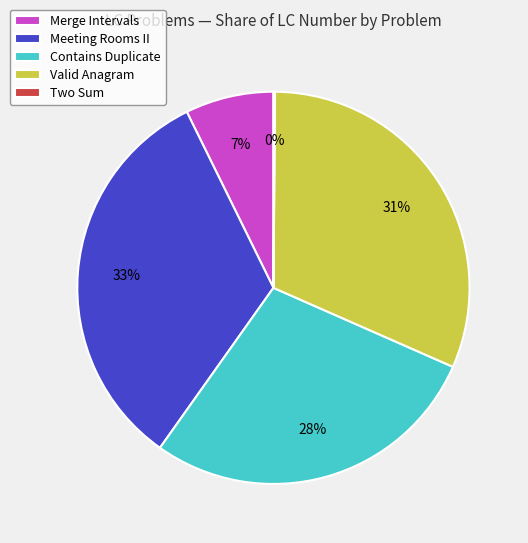

To the nearest percent, what is the difference between the Meeting Rooms II and Merge Intervals slice percentages?

26%